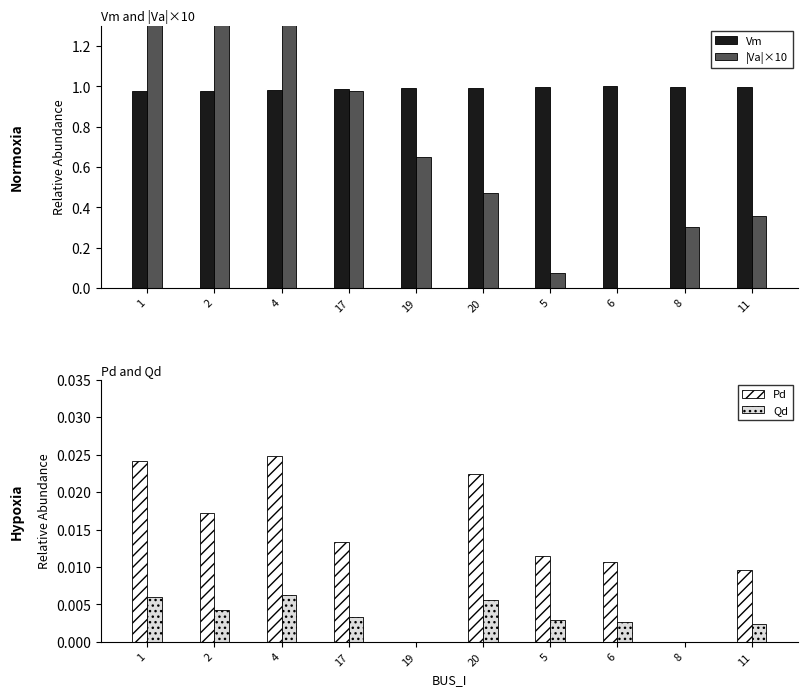

Count the Qd values in the range 0 to 1.

10